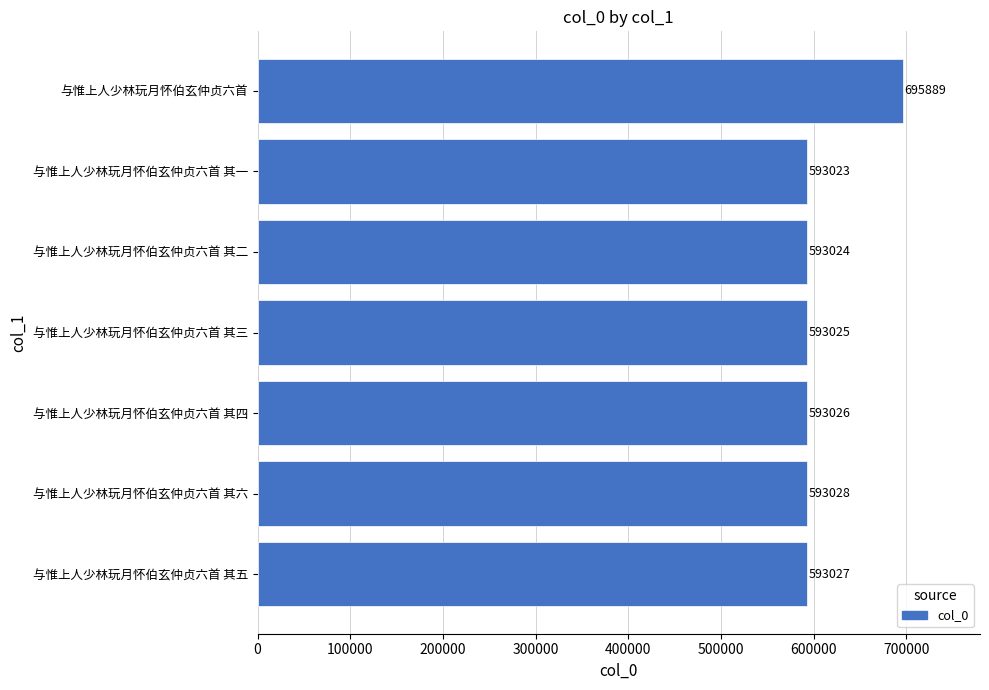

At which category does the chart reach its minimum across all series?

与惟上人少林玩月怀伯玄仲贞六首 其一